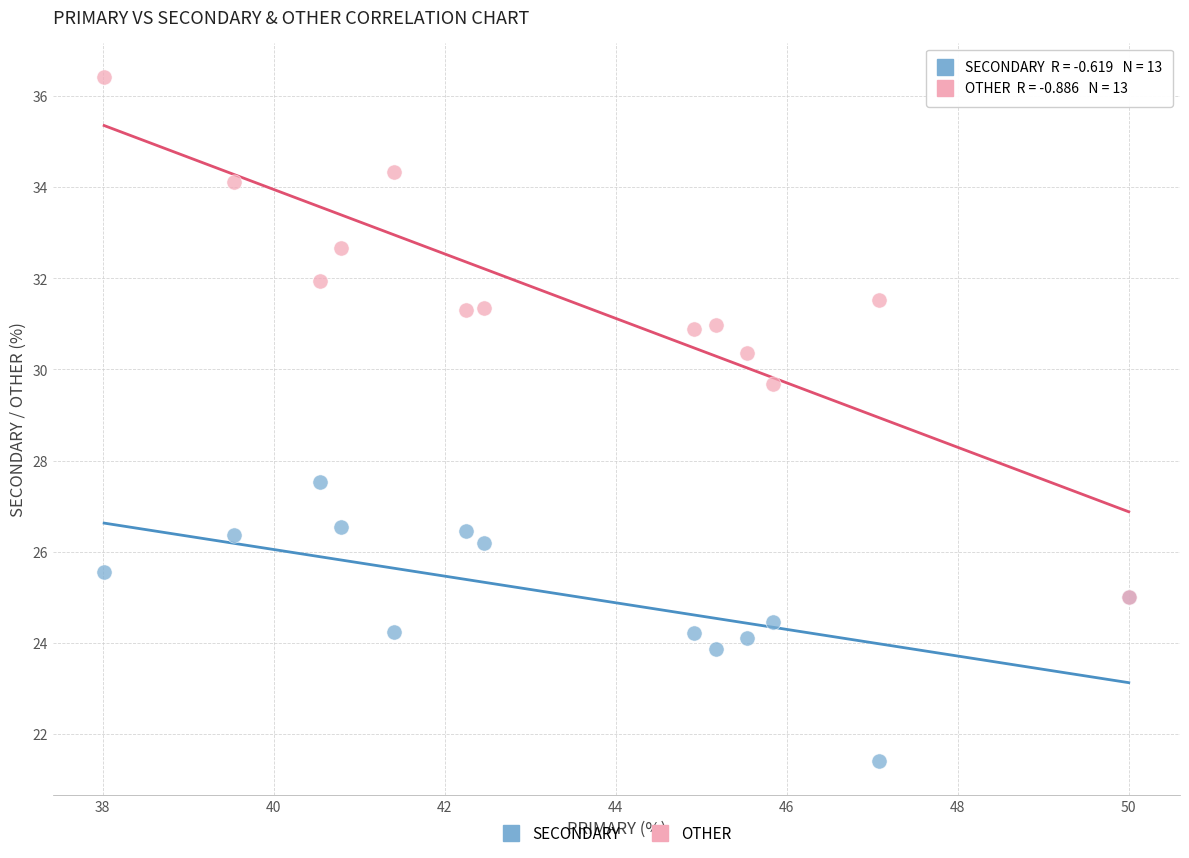

Across all series, what Y value is closest to 28?

27.5